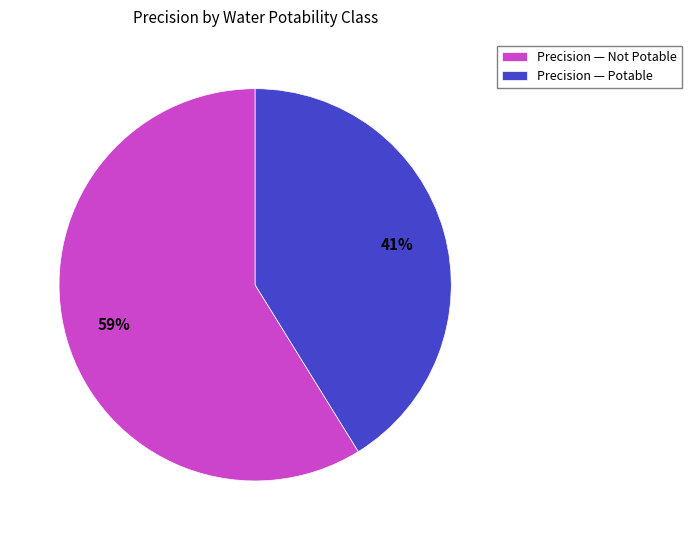

How many segments does this pie chart have?

2